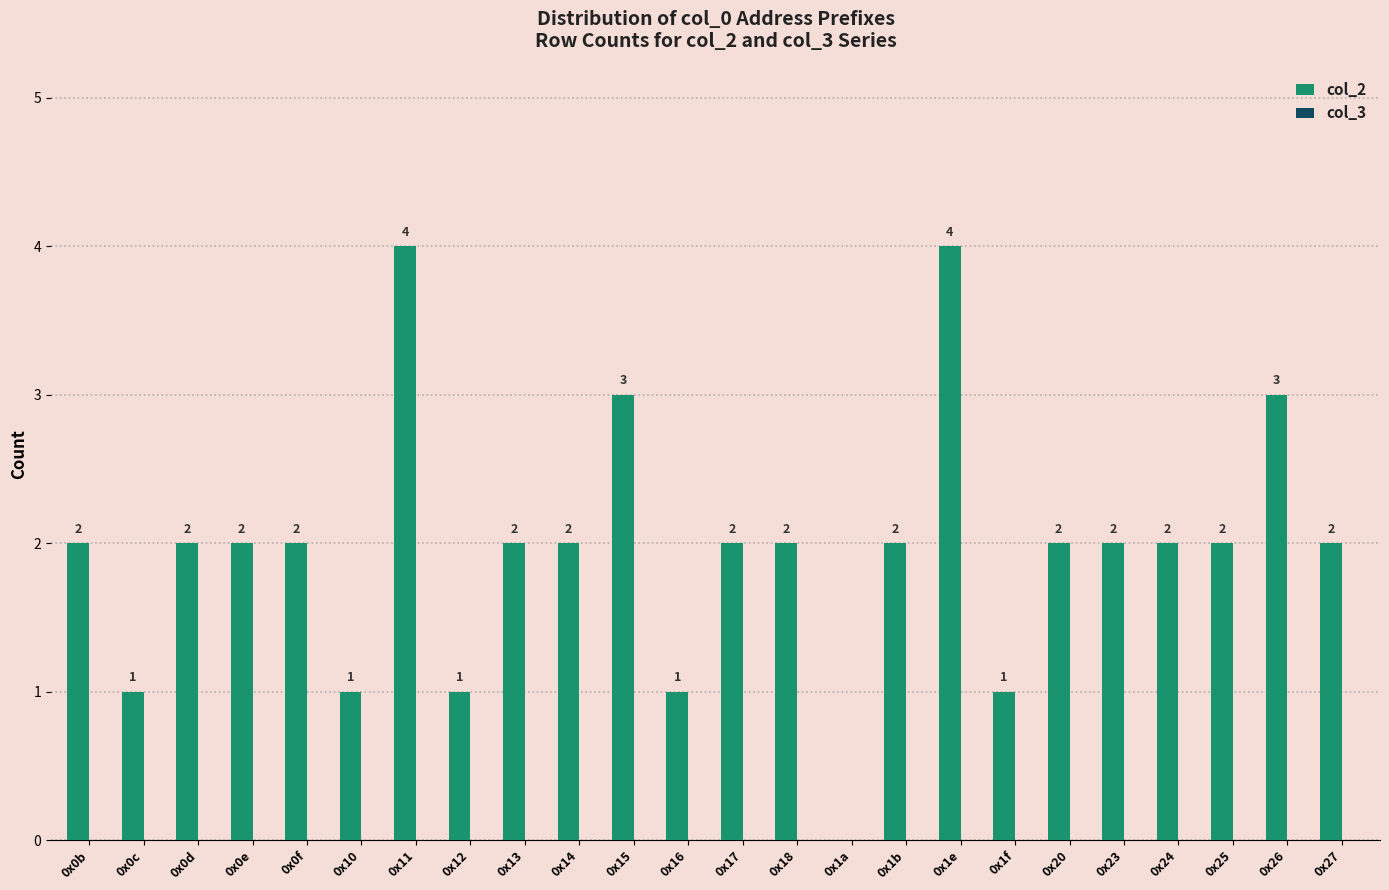

What is the greatest value displayed?

4